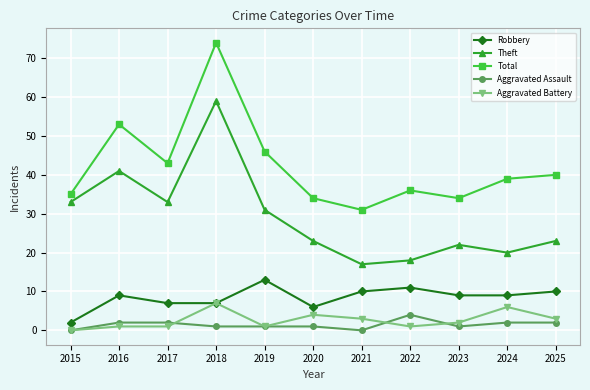

What is the spread (max minus min) of values at 2024?

37